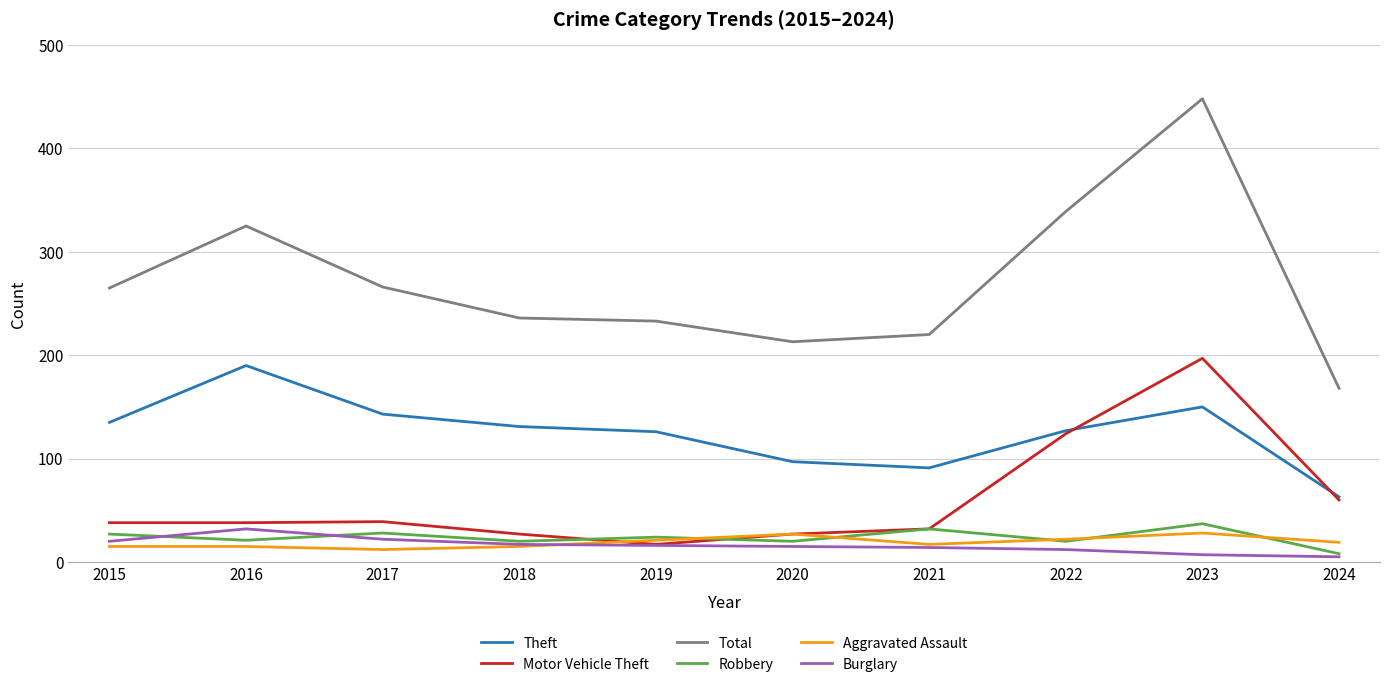

What are all the series names shown in the legend?

Theft, Motor Vehicle Theft, Total, Robbery, Aggravated Assault, Burglary